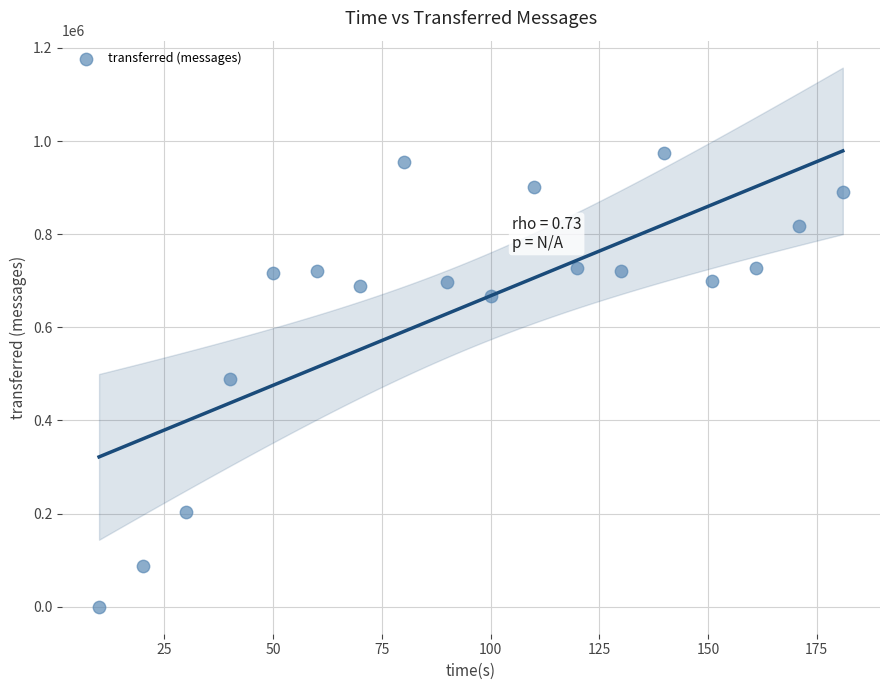

What is the range of X values (max minus min)?

171